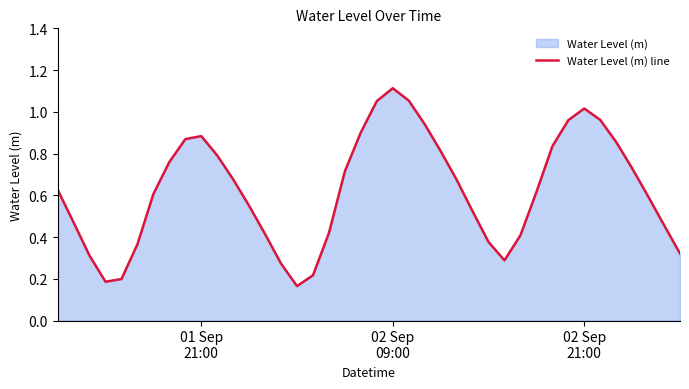

How many categories are shown in the chart?

40